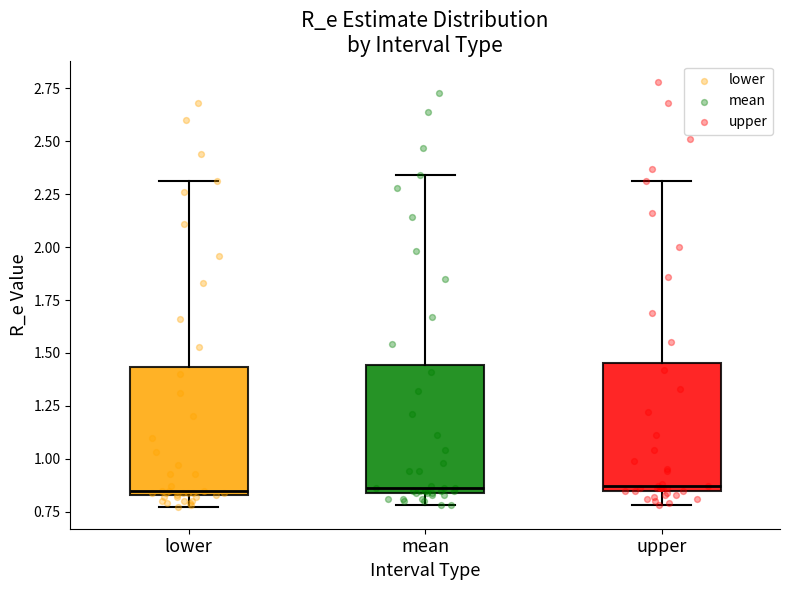

Reading left to right, read every box against the y-axis: the position of its median line, the range the box covers, and the ends of its whiskers. The values are not printed on the chart, so give them approximately, as read against the axis.

lower: median 0.85 (just above the box's lower edge), box 0.85 to 1.45, whiskers 0.75 to 2.30
mean: median 0.85 (just above the box's lower edge), box 0.85 to 1.45, whiskers 0.80 to 2.35
upper: median 0.85 (just above the box's lower edge), box 0.85 to 1.45, whiskers 0.80 to 2.30